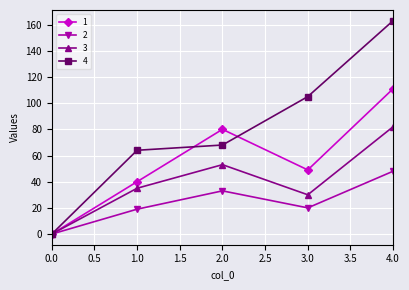

Count the number of categories in the chart.

5